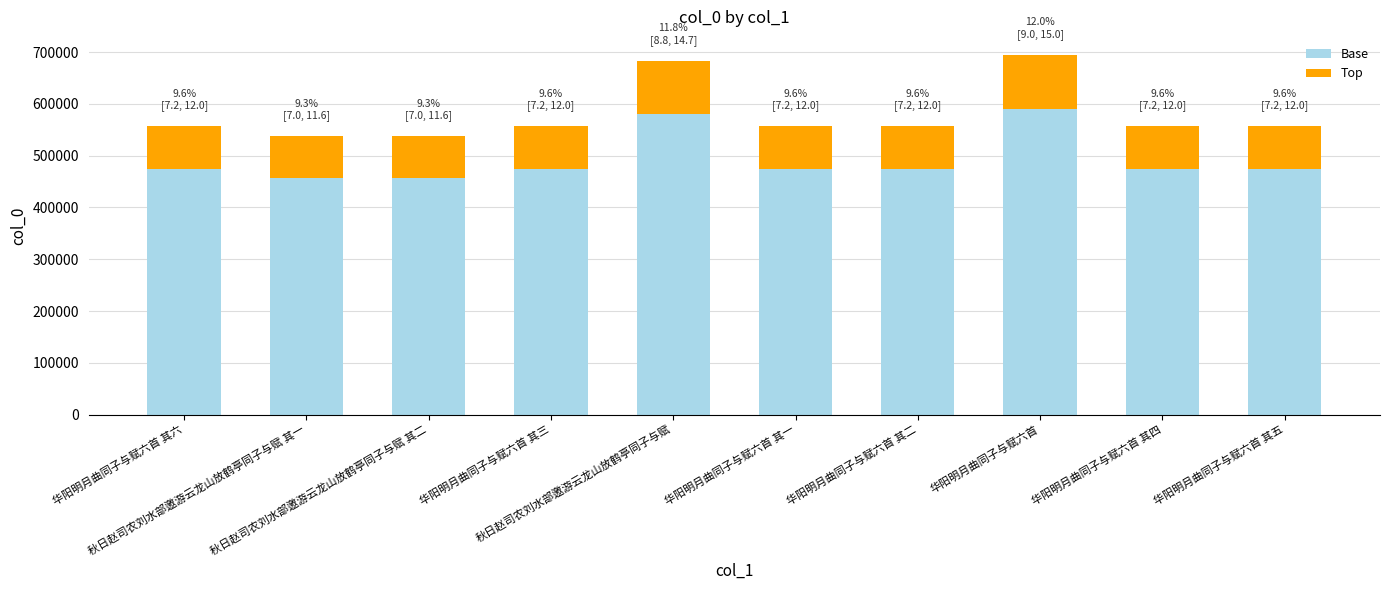

What is the average value of the Base series?

492828.8